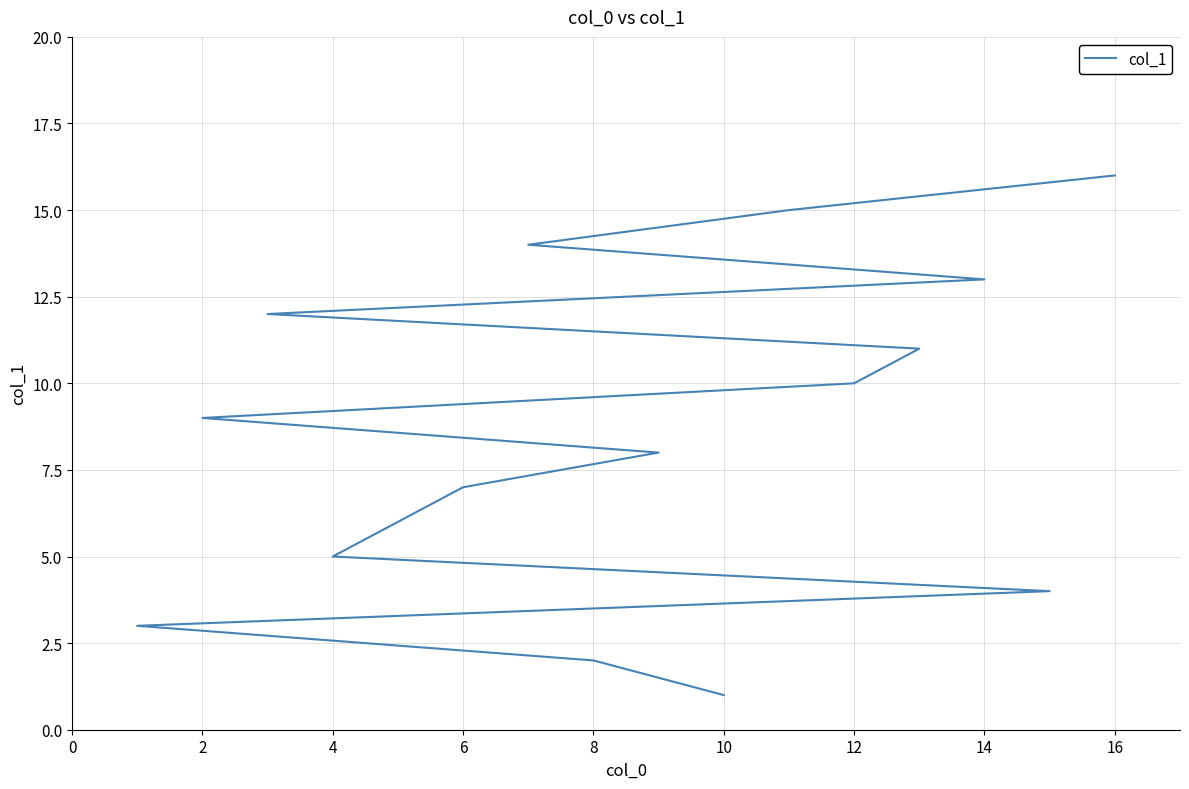

What is the greatest value displayed?

16